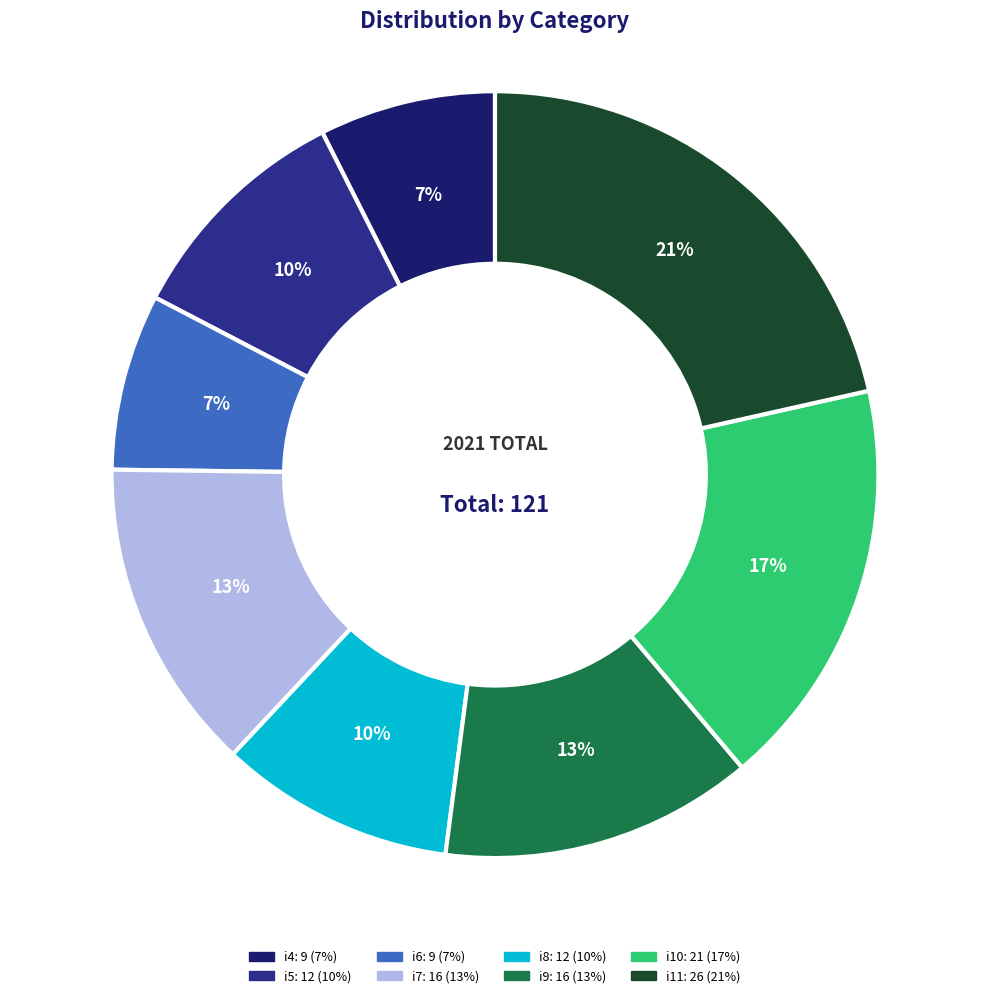

Which slice is the largest?

i11